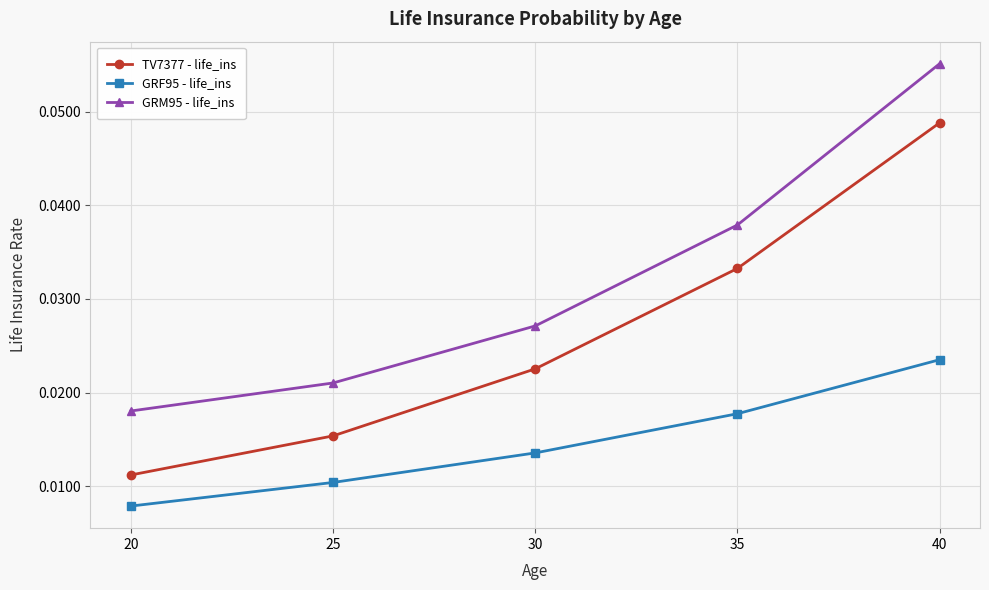

True or false: GRF95 - life_ins has more than 2 points higher than both neighbors.

False